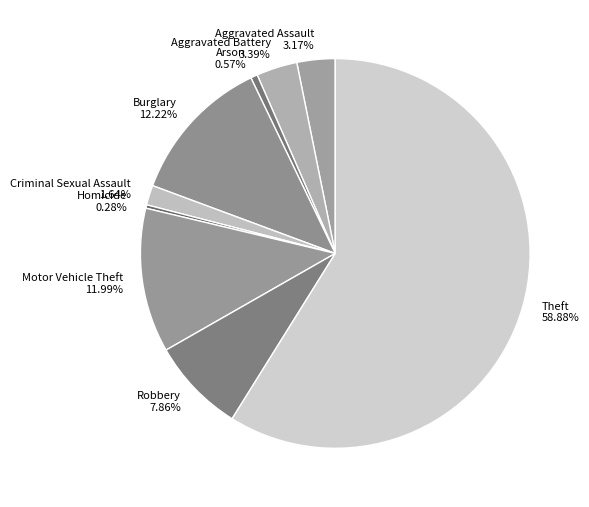

Which slice is the largest?

Theft